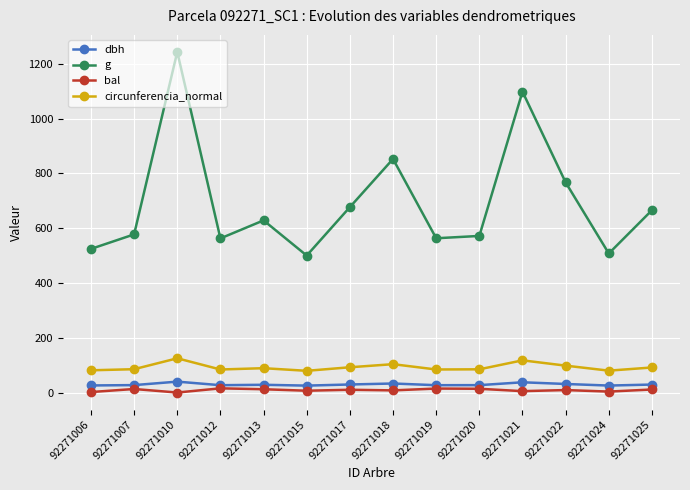

Between 92271010 and 92271020, which series saw the biggest shift?

g